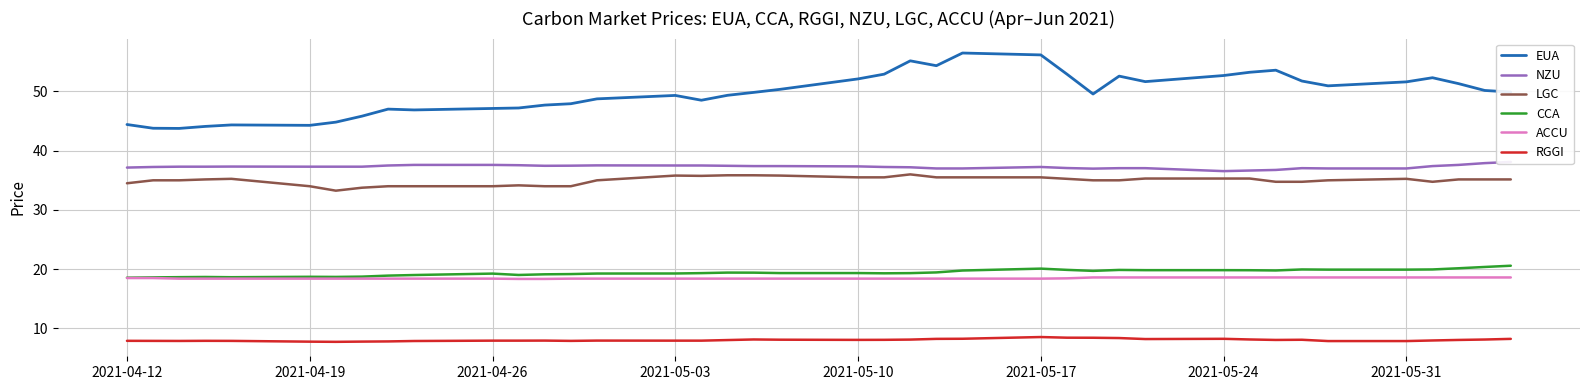

Reading left to right, what are all the values shown in this chart?

EUA: 44.4	43.8	43.8	44.1	44.4	44.3	44.8	45.8	47.0	46.9	47.1	47.2	47.7	47.9	48.8	49.3	48.5	49.4	49.8	50.4	52.1	52.9	55.2	54.4	56.5	56.2	52.9	49.6	52.6	51.7	52.7	53.2	53.6	51.8	51.0	51.6	52.3	51.3	50.2	49.9
NZU: 37.1	37.2	37.3	37.3	37.3	37.3	37.3	37.3	37.5	37.6	37.6	37.5	37.5	37.5	37.5	37.5	37.5	37.5	37.4	37.4	37.4	37.2	37.2	37.0	37.0	37.2	37.1	37.0	37.0	37.0	36.5	36.6	36.8	37.0	37.0	37.0	37.4	37.6	37.9	38.1
LGC: 34.5	35.0	35.0	35.1	35.2	34.0	33.2	33.8	34.0	34.0	34.0	34.1	34.0	34.0	35.0	35.8	35.8	35.9	35.9	35.8	35.5	35.5	36.0	35.5	35.5	35.5	35.2	35.0	35.0	35.3	35.3	35.3	34.8	34.8	35.0	35.2	34.8	35.1	35.1	35.1
CCA: 18.6	18.6	18.6	18.7	18.6	18.7	18.7	18.7	18.9	19.0	19.2	19.0	19.1	19.2	19.3	19.3	19.3	19.4	19.4	19.3	19.3	19.3	19.3	19.4	19.8	20.1	19.9	19.7	19.9	19.8	19.8	19.8	19.8	19.9	19.9	19.9	19.9	20.1	20.4	20.6
ACCU: 18.5	18.5	18.4	18.4	18.4	18.4	18.4	18.4	18.4	18.4	18.4	18.4	18.4	18.4	18.4	18.4	18.4	18.4	18.4	18.4	18.4	18.4	18.4	18.4	18.4	18.4	18.4	18.6	18.6	18.6	18.6	18.6	18.6	18.6	18.6	18.6	18.6	18.6	18.6	18.6
RGGI: 7.9	7.9	7.9	7.9	7.9	7.8	7.7	7.8	7.8	7.9	7.9	7.9	7.9	7.9	7.9	7.9	7.9	8.0	8.1	8.1	8.1	8.1	8.1	8.2	8.2	8.5	8.4	8.4	8.4	8.2	8.2	8.1	8.1	8.1	7.9	7.9	8.0	8.1	8.1	8.2